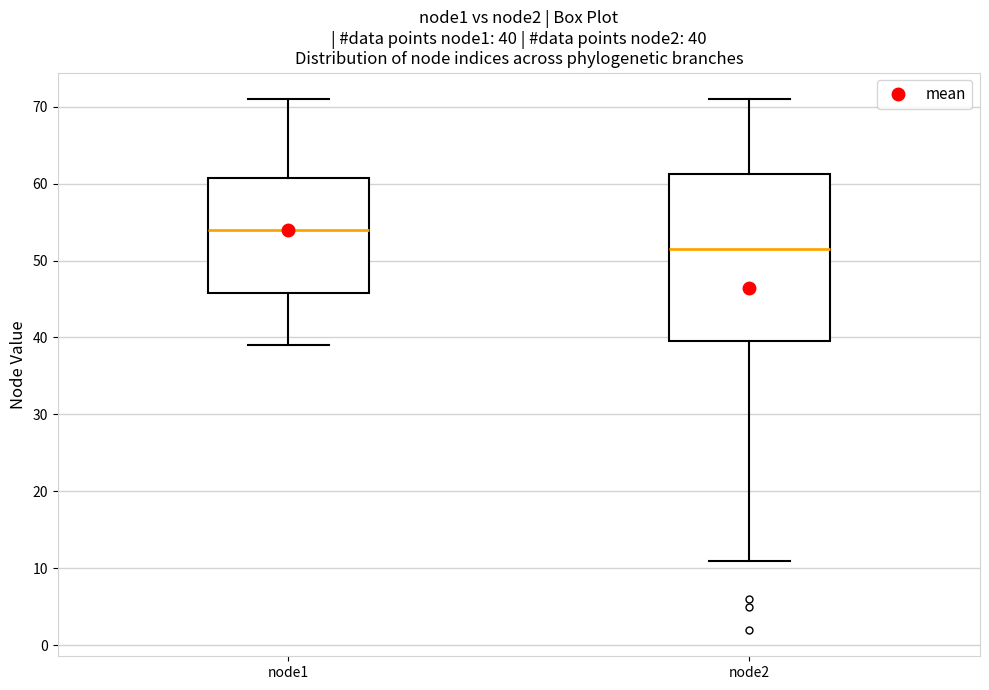

Comparing the boxes themselves (not the whiskers), which one is the tallest?

node2